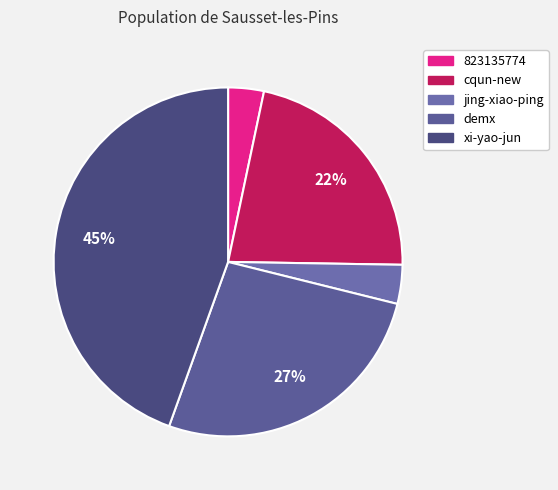

How many slices are in this pie chart?

5